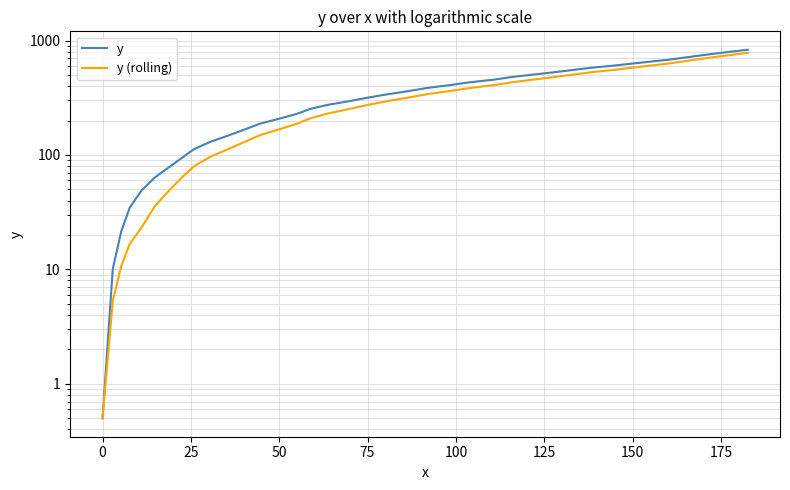

What is the difference between the second highest and minimum values in the y series?

804.6